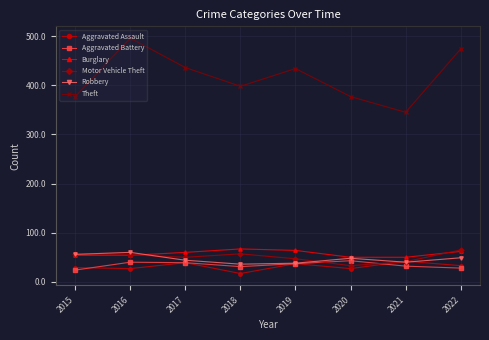

Where do Motor Vehicle Theft and Burglary first cross each other?

2016 and 2017